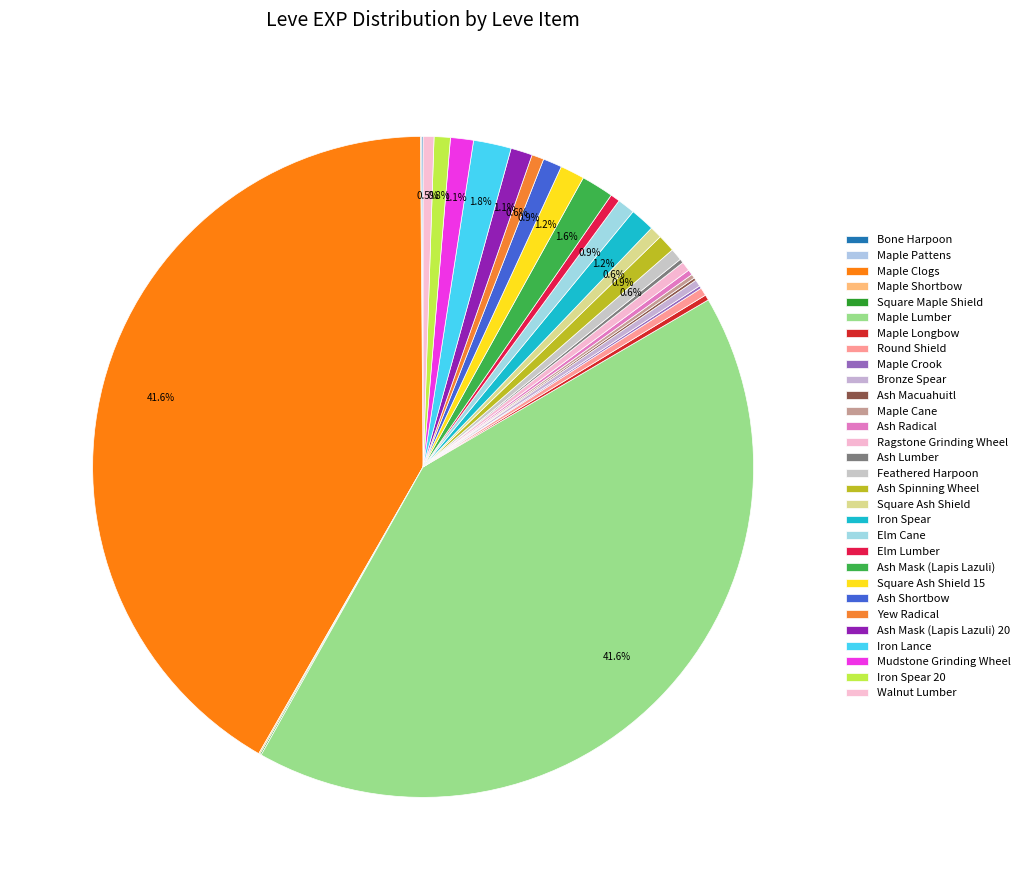

What is the total percentage of Elm Cane and Square Ash Shield 15?

2.0%